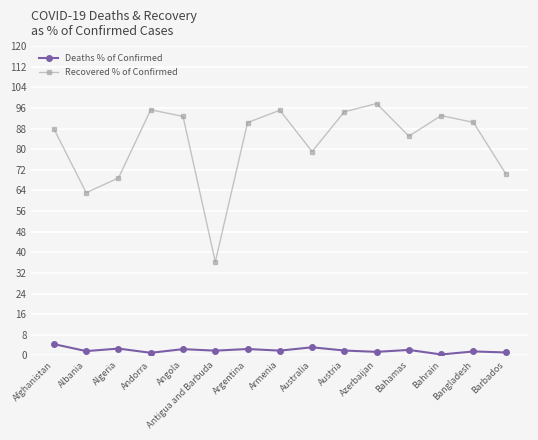

True or false: Deaths % of Confirmed has more than 1 interior local peaks.

True